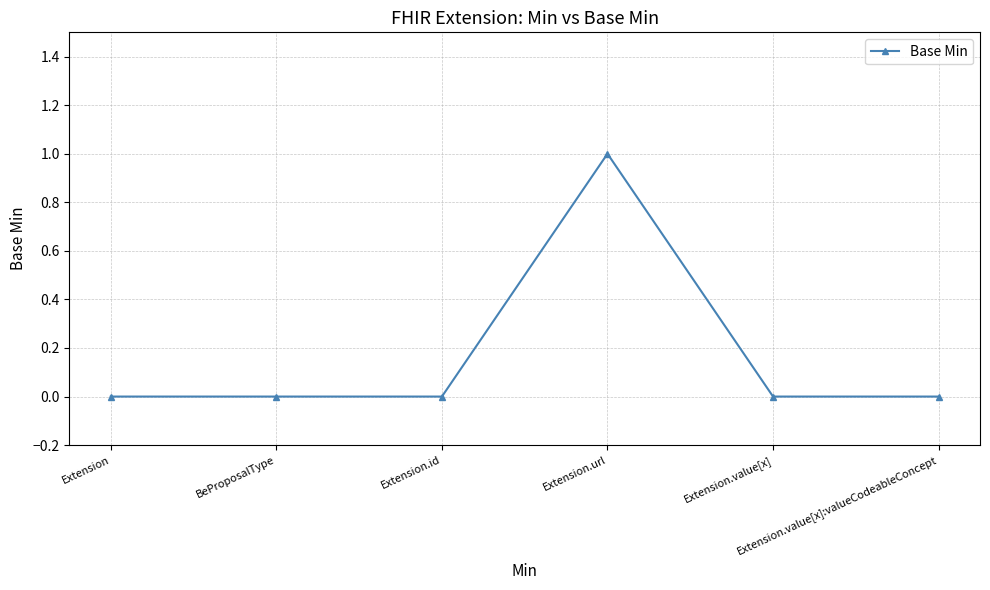

Does the chart have visible grid lines?

Yes